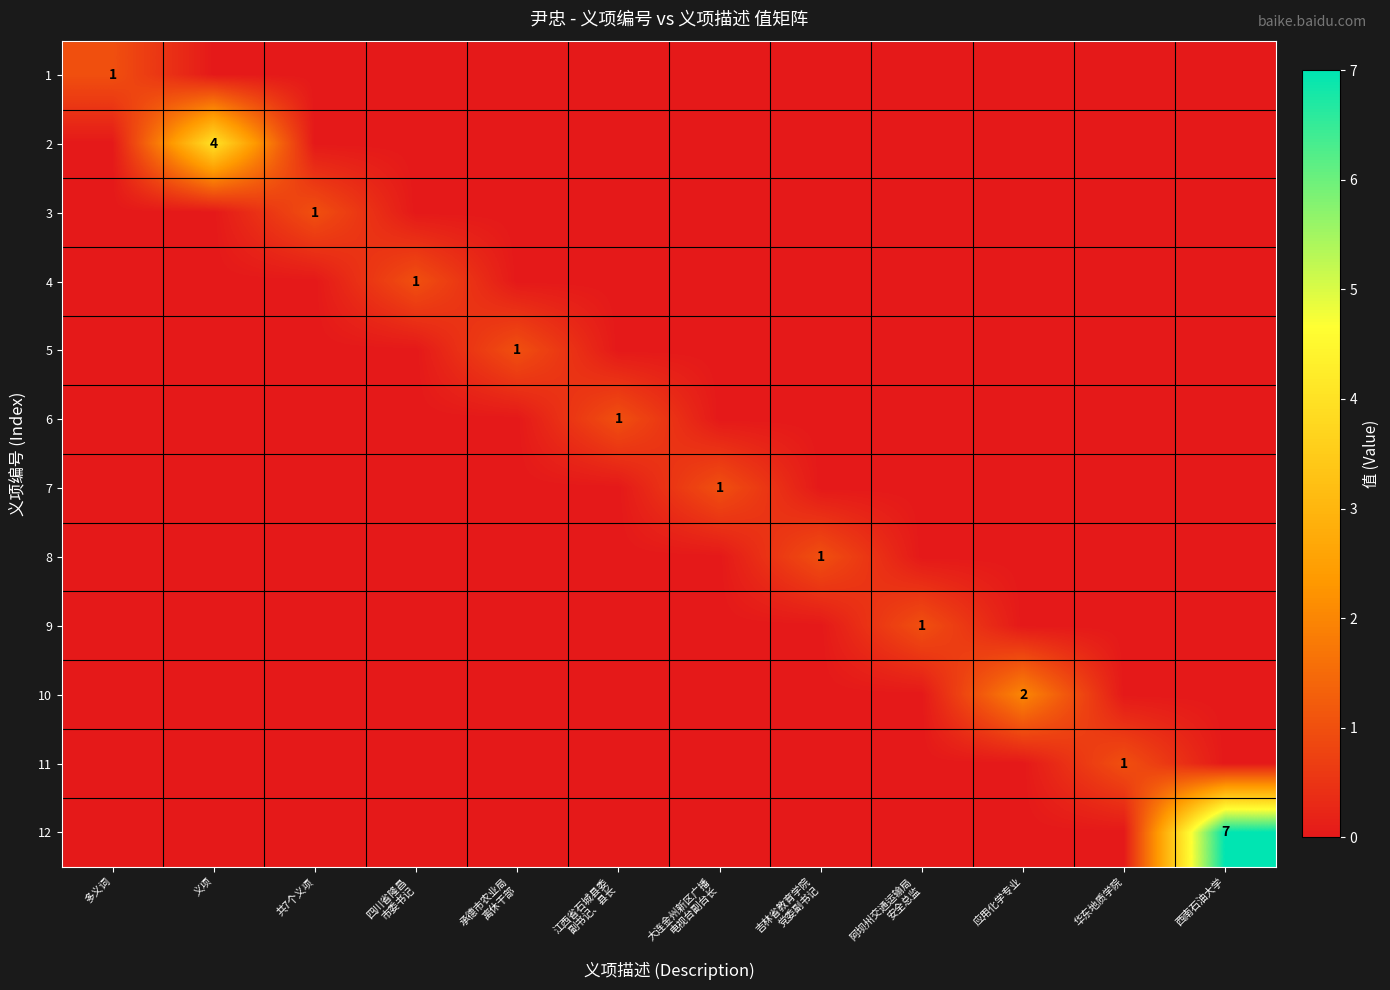

The value of 1 at 多义词 is 2. True or false?

False